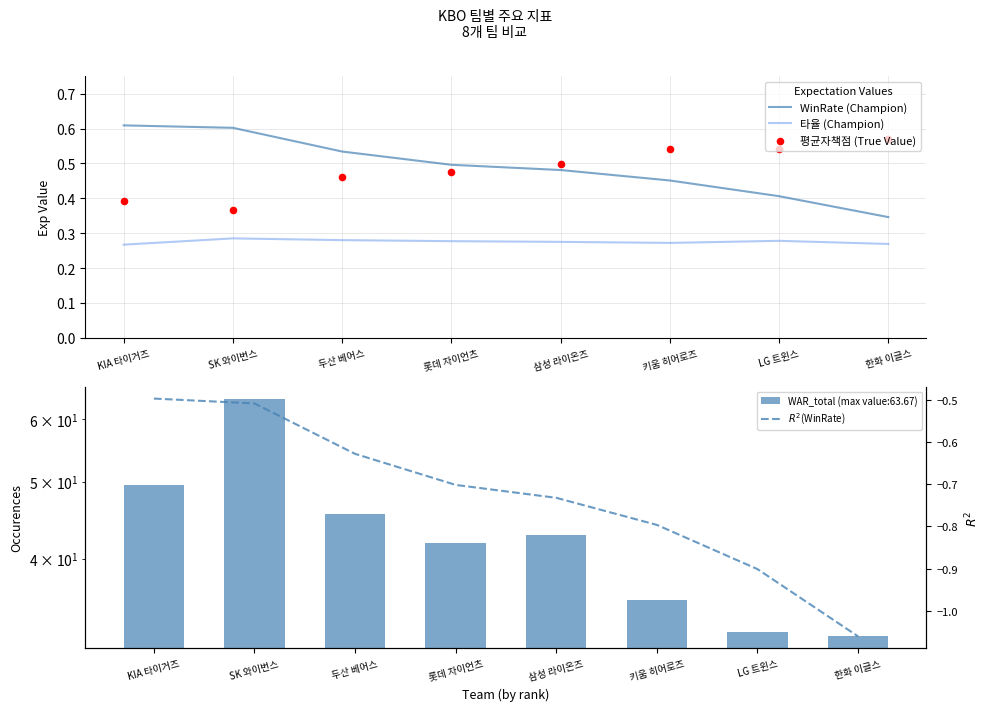

Which series reaches the minimum Y coordinate?

$R^2$(WinRate)